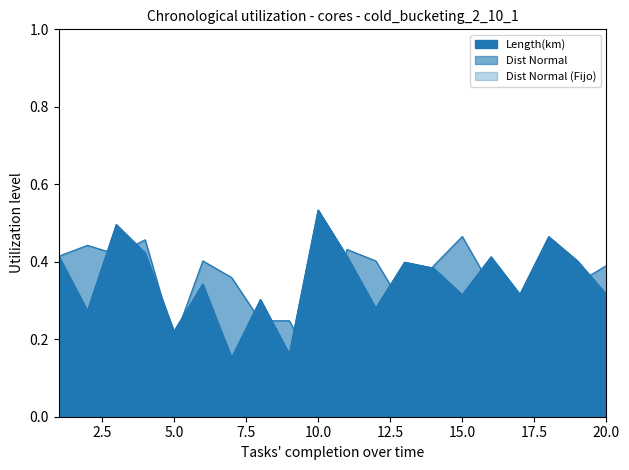

Reading right to left, extract all data points from this chart.

Length(km): 20=0.3	19=0.4	18=0.5	17=0.3	16=0.4	15=0.3	14=0.4	13=0.4	12=0.3	11=0.4	10=0.5	9=0.2	8=0.3	7=0.2	6=0.3	5=0.2	4=0.4	3=0.5	2=0.3	1=0.4
Dist Normal: 20=0.4	19=0.3	18=0.4	17=0.2	16=0.3	15=0.5	14=0.4	13=0.3	12=0.4	11=0.4	10=0.1	9=0.2	8=0.2	7=0.4	6=0.4	5=0.2	4=0.5	3=0.4	2=0.4	1=0.4
Dist Normal (Fijo): 20=0.3	19=0.4	18=0.5	17=0.3	16=0.4	15=0.3	14=0.4	13=0.4	12=0.3	11=0.4	10=0.5	9=0.2	8=0.3	7=0.2	6=0.3	5=0.2	4=0.4	3=0.5	2=0.3	1=0.4